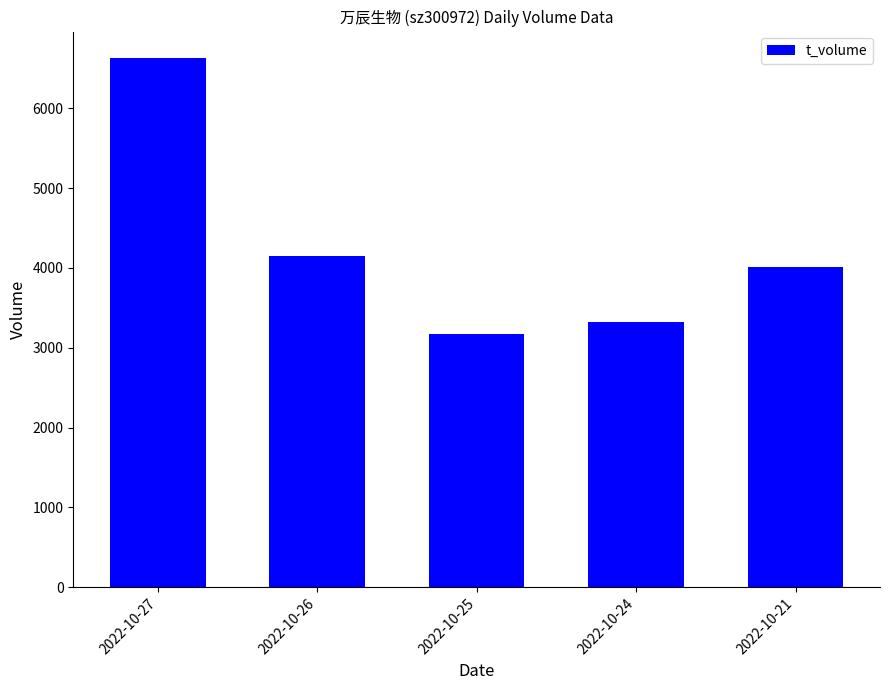

Which category has the lowest value across all series?

2022-10-25